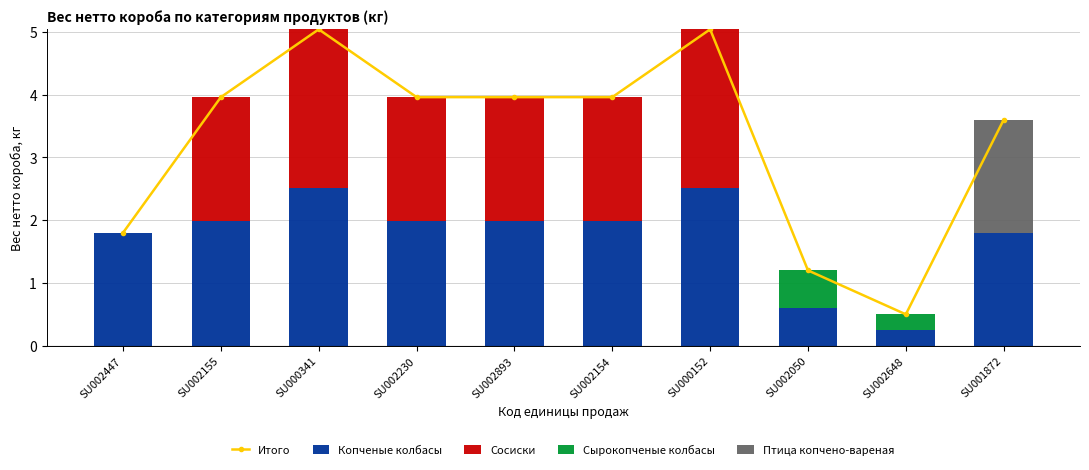

What are all the series names shown in the legend?

Итого, Копченые колбасы, Сосиски, Сырокопченые колбасы, Птица копчено-вареная